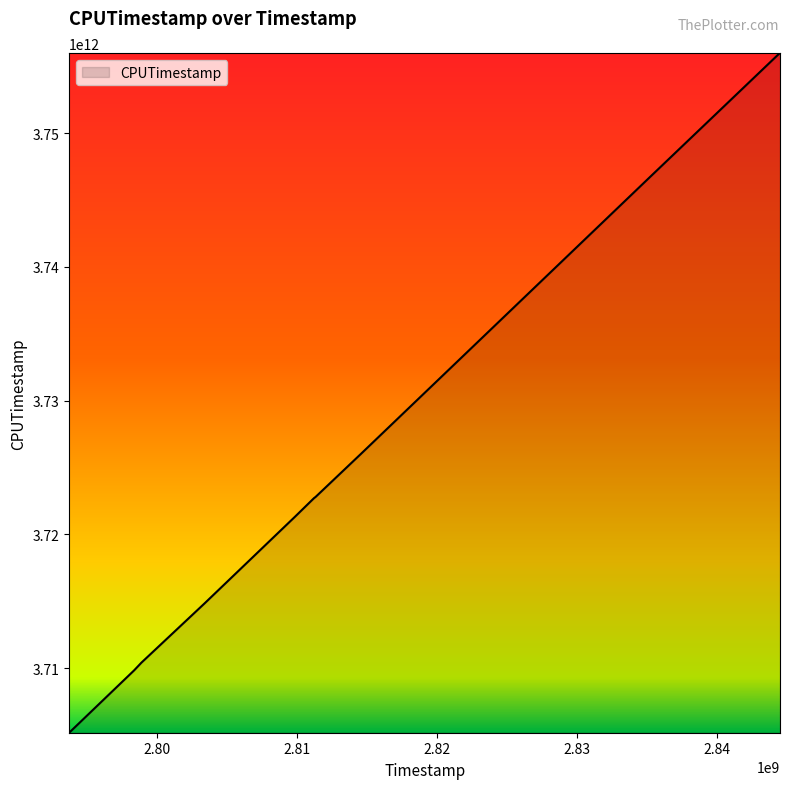

What is the difference between the maximum and minimum values?

50833732424